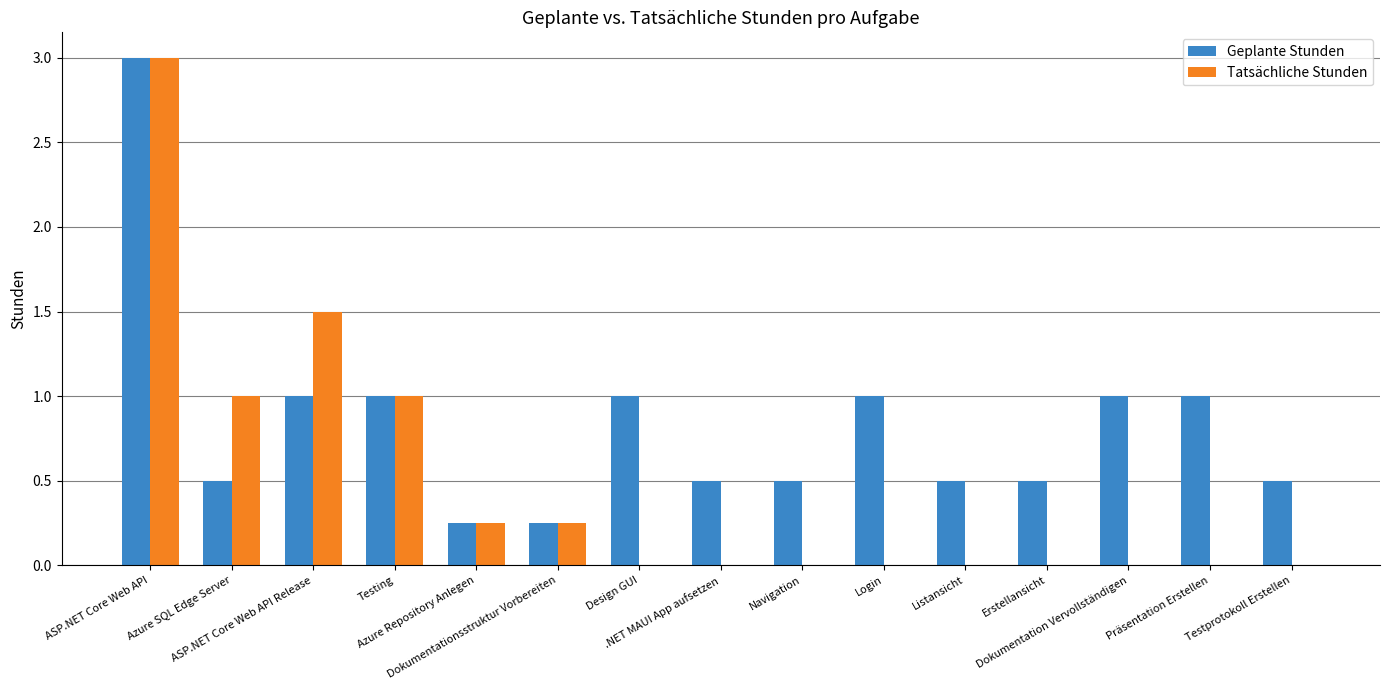

Which series has the largest range (max minus min)?

Tatsächliche Stunden